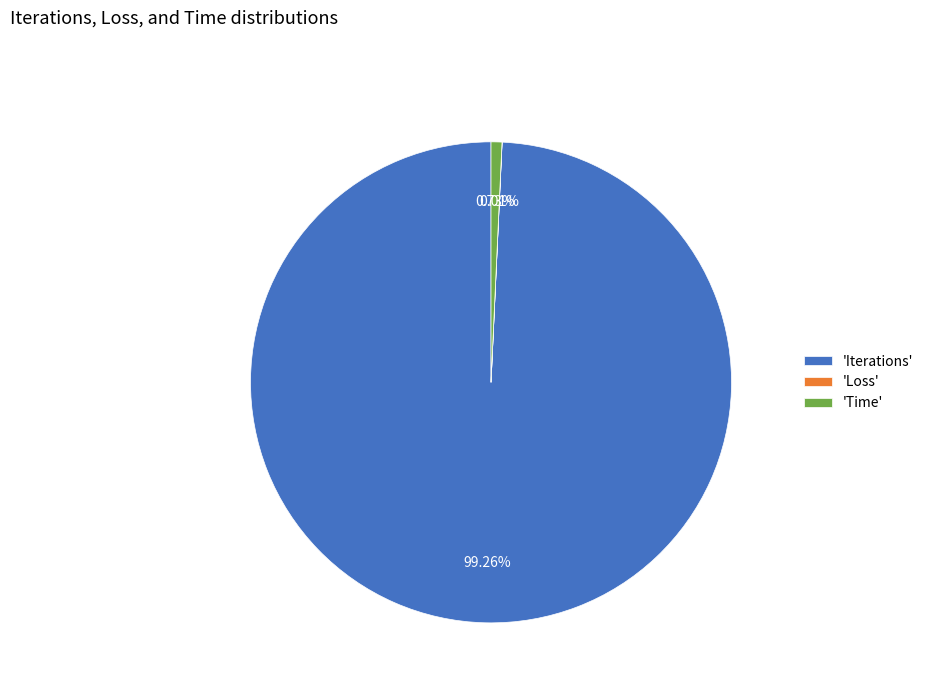

Which slice is the largest?

'Iterations'